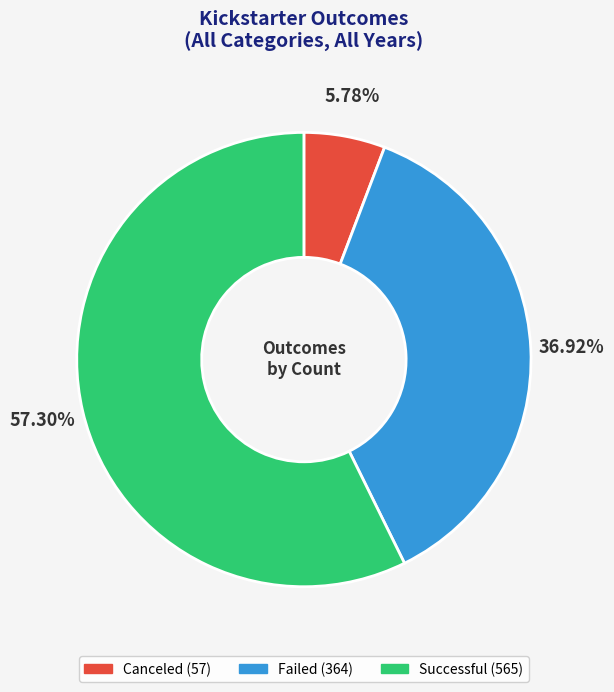

Does any single category account for the majority?

Yes